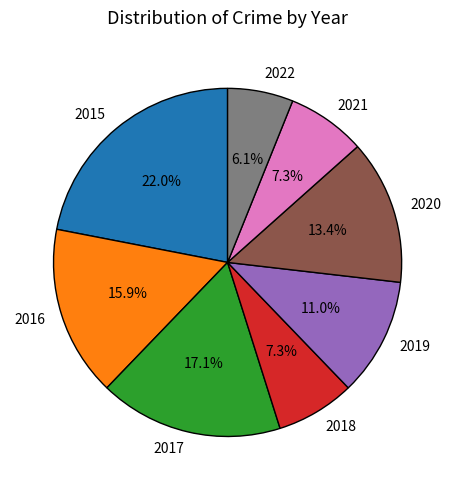

Which category has the biggest portion of the pie?

2015